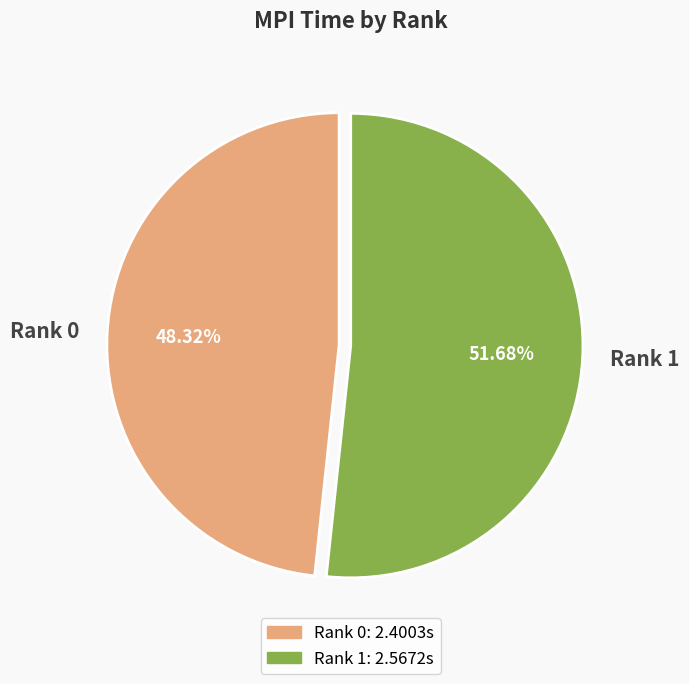

How many slices are in this pie chart?

2